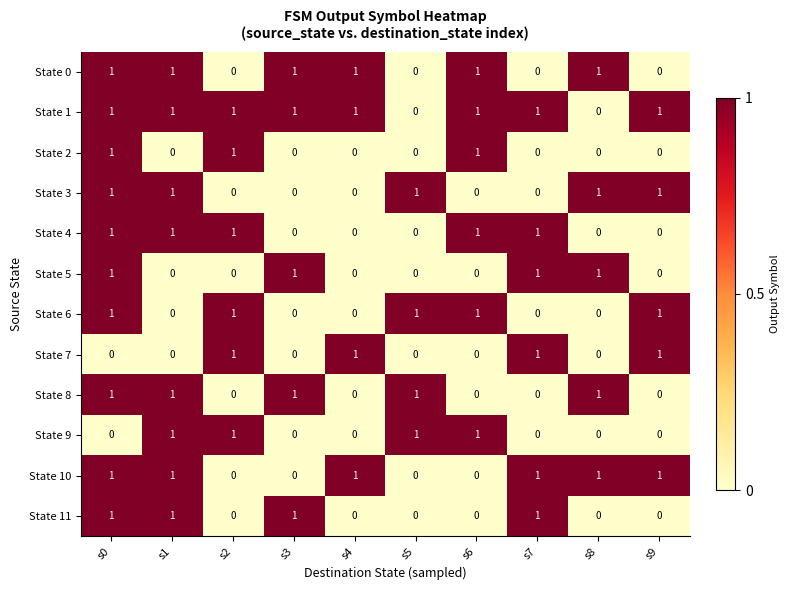

What is the sum of all State 0 values?

6